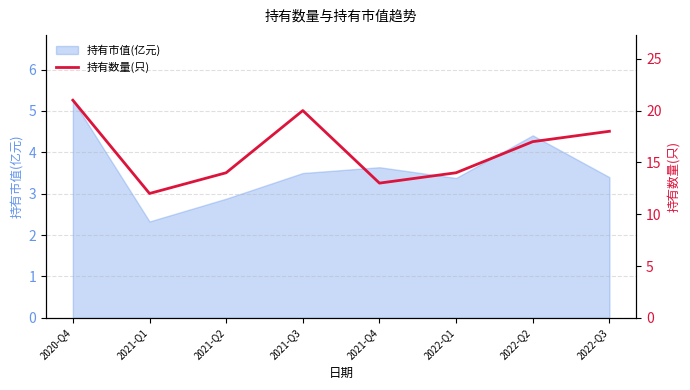

What is the average value?

16